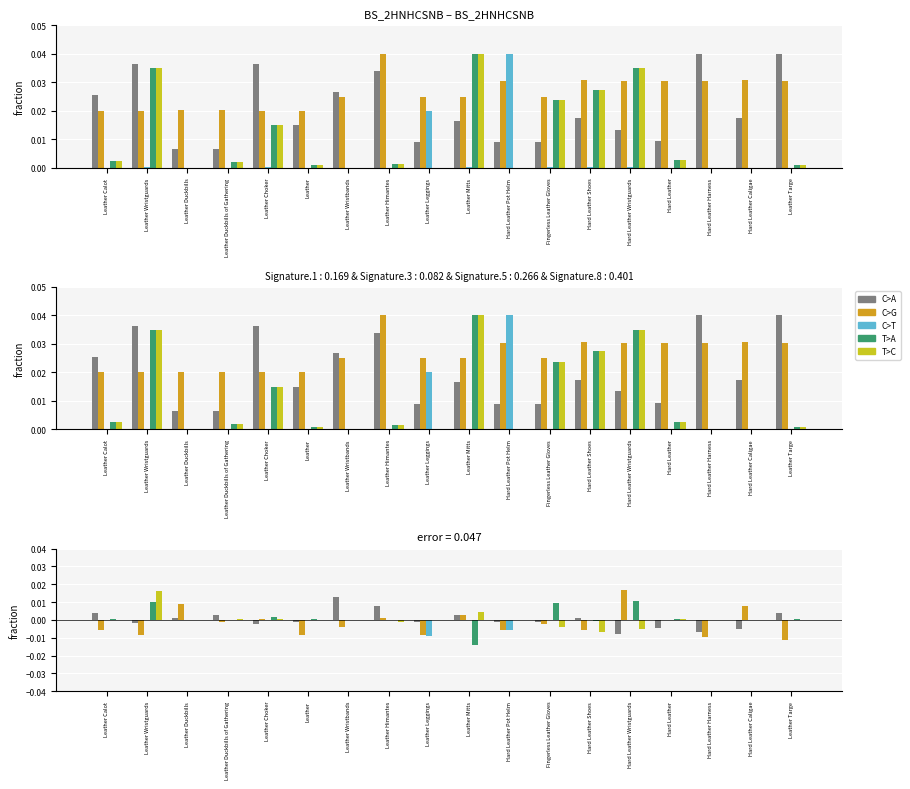

The value of Leve EXP at Hard Leather Wristguards is -0.0. True or false?

False